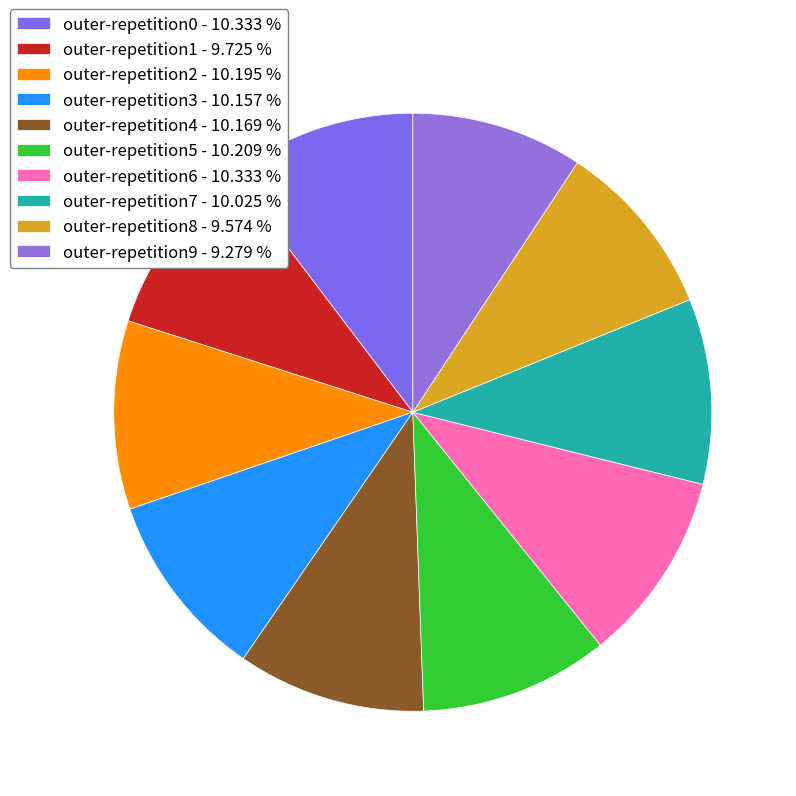

Is there any slice that represents more than half of the pie?

No